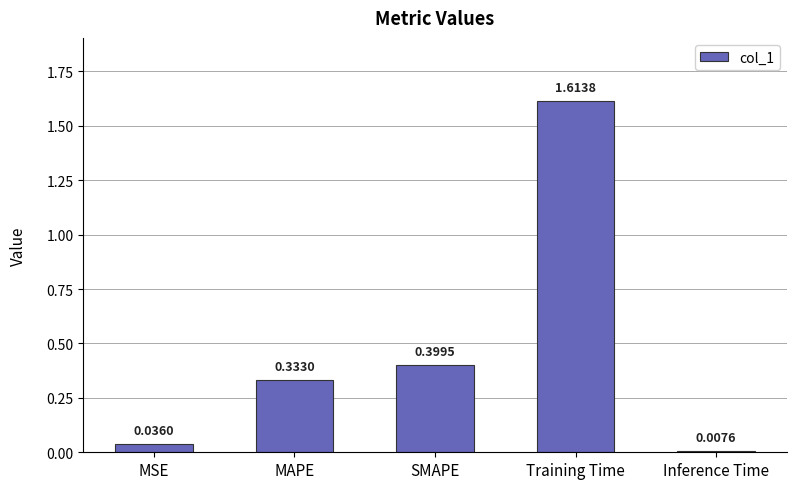

Between MAPE and MSE, which is larger?

MAPE